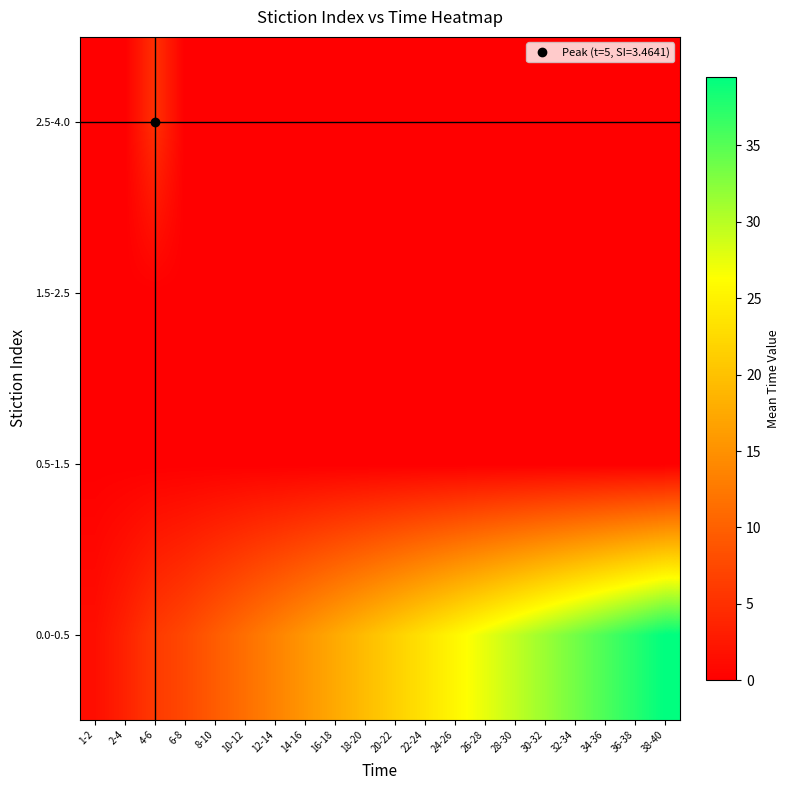

Between 24-26 and 2-4, which is larger?

24-26